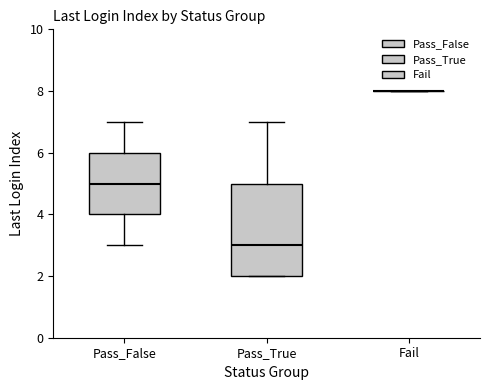

Which box is the tallest, from its lower edge to its upper edge?

Pass_True